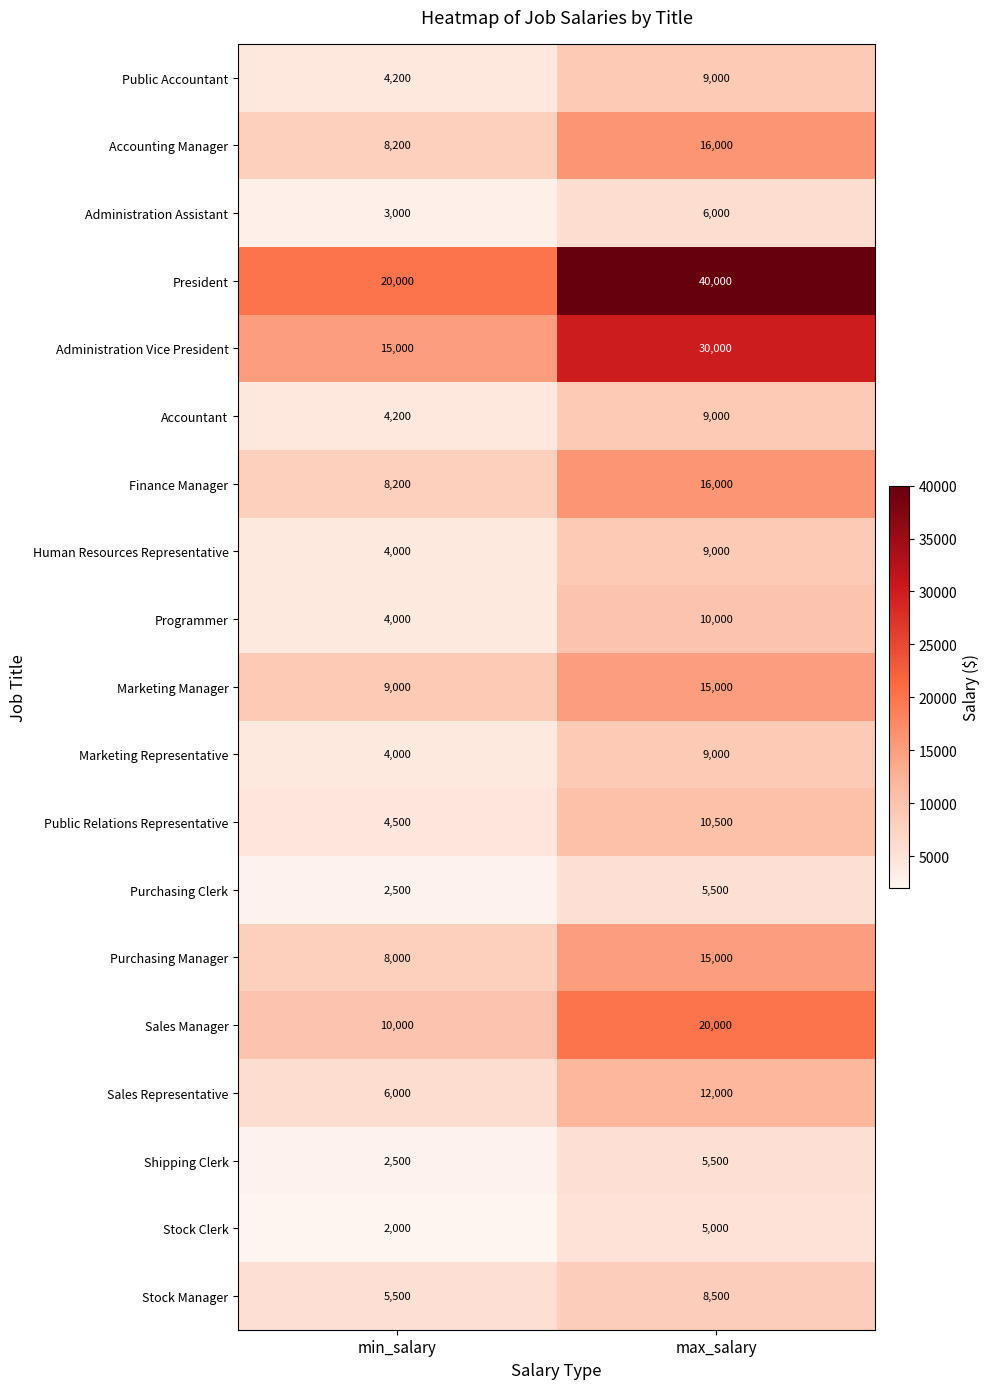

Which category has the highest value in the Accounting Manager series?

max_salary